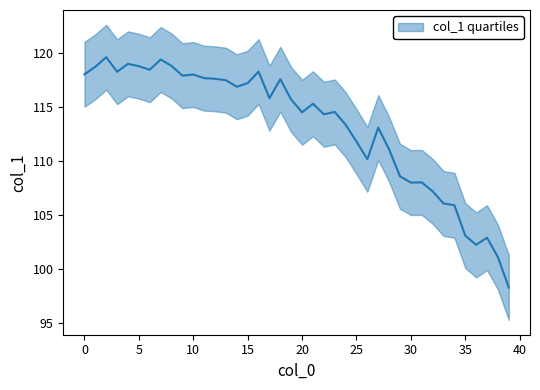

Reading left to right, transcribe all the data shown in this chart.

118.0	118.7	119.6	118.2	119.0	118.8	118.4	119.4	118.8	117.9	118.0	117.6	117.6	117.5	116.9	117.2	118.3	115.8	117.5	115.7	114.5	115.3	114.3	114.5	113.4	111.8	110.2	113.1	111.1	108.6	108.0	108.0	107.2	106.1	105.9	103.1	102.2	102.9	101.1	98.3